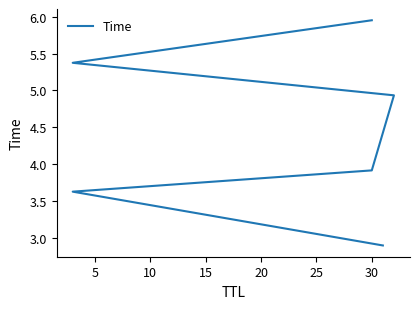

Does the chart have visible grid lines?

No